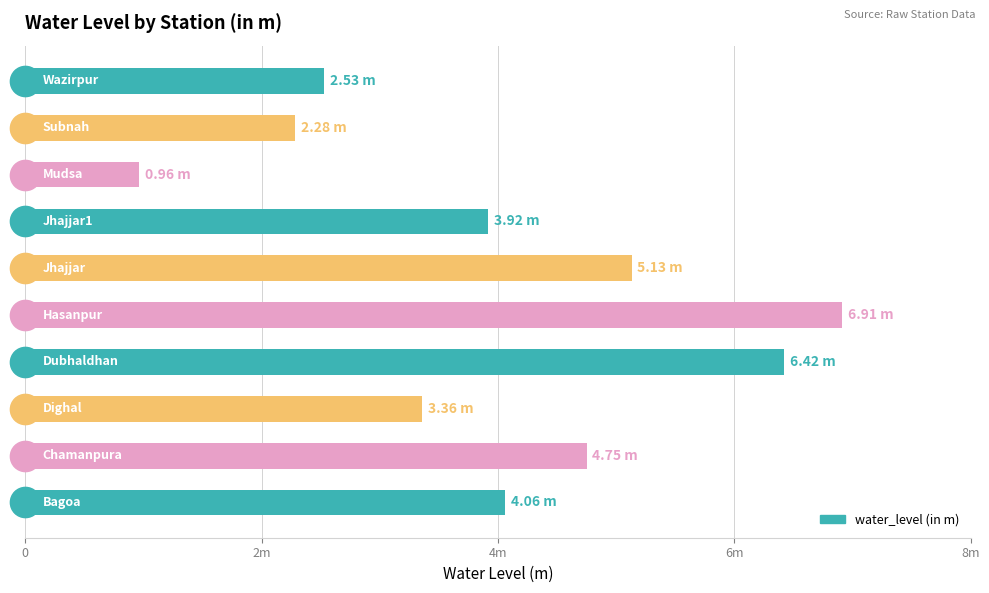

Does the chart contain any negative values?

No